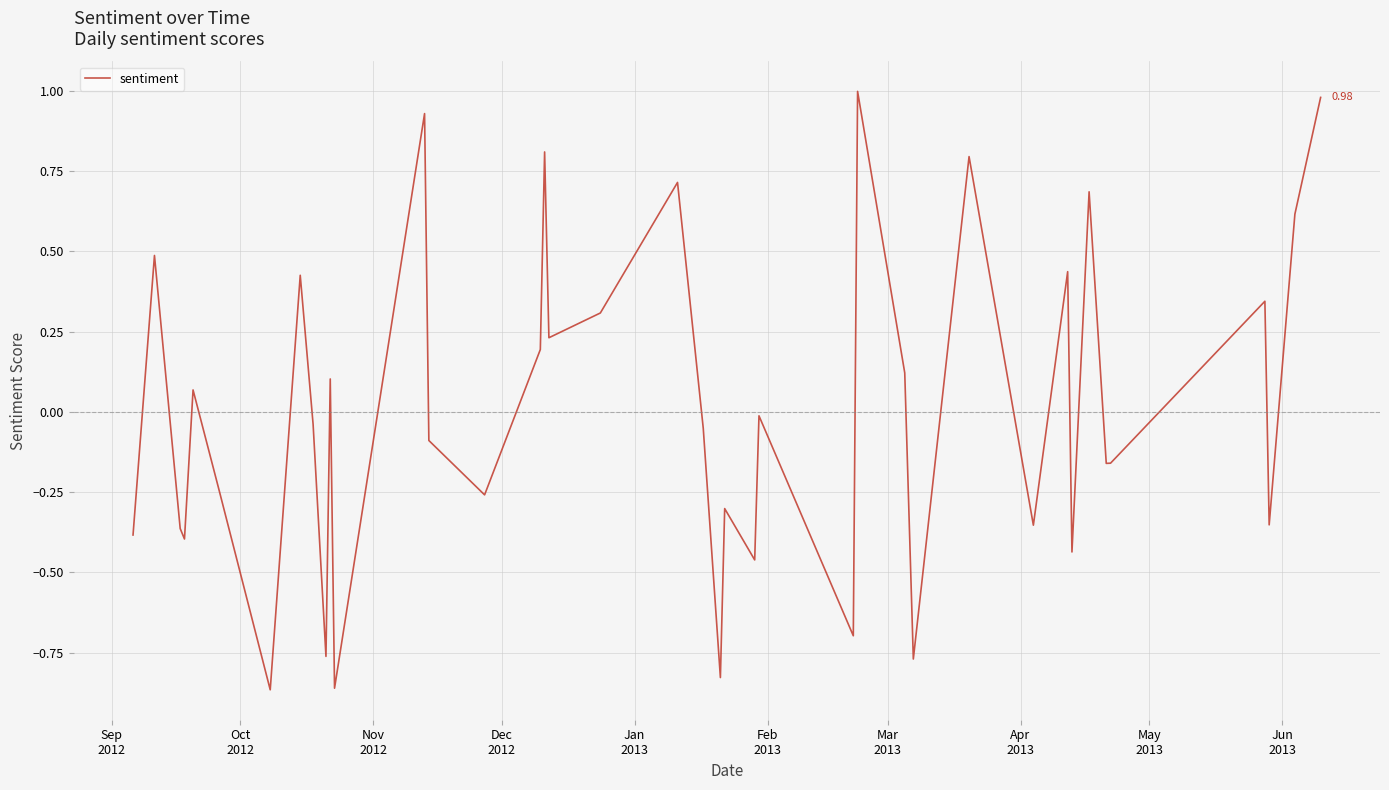

How many values are below zero?

22